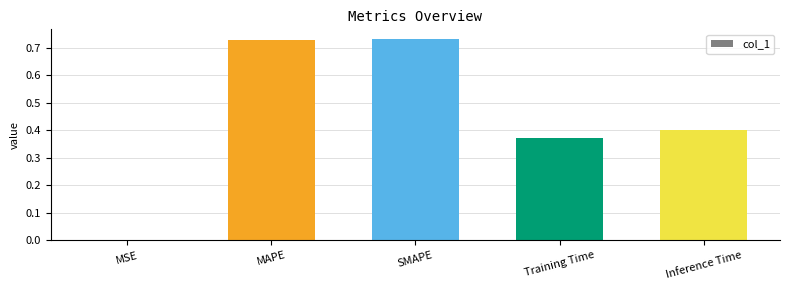

What is the change in value from SMAPE to Inference Time?

-0.3